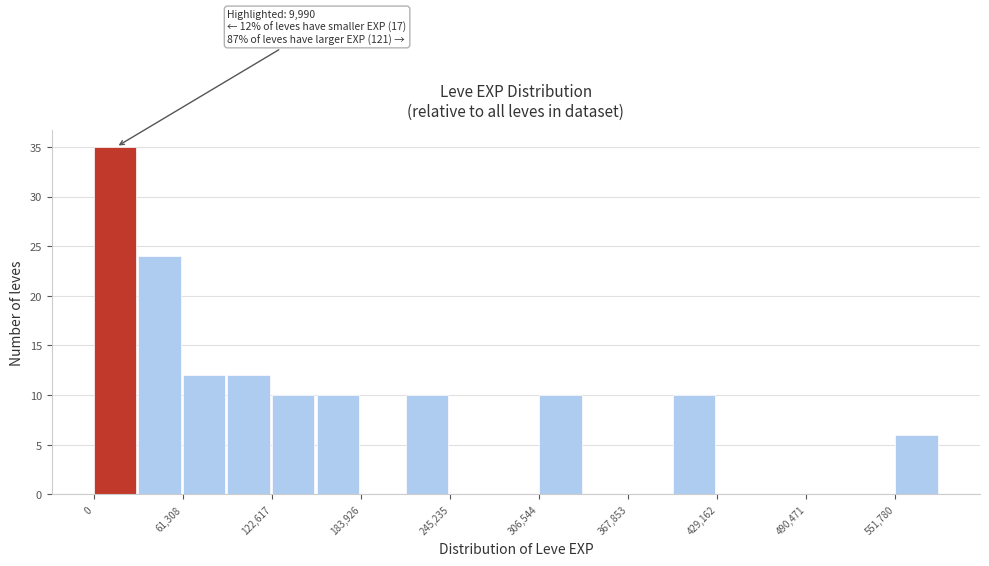

Around what value on the x-axis is the tallest bar? Give the approximate position of its centre, as read against the axis.

10000